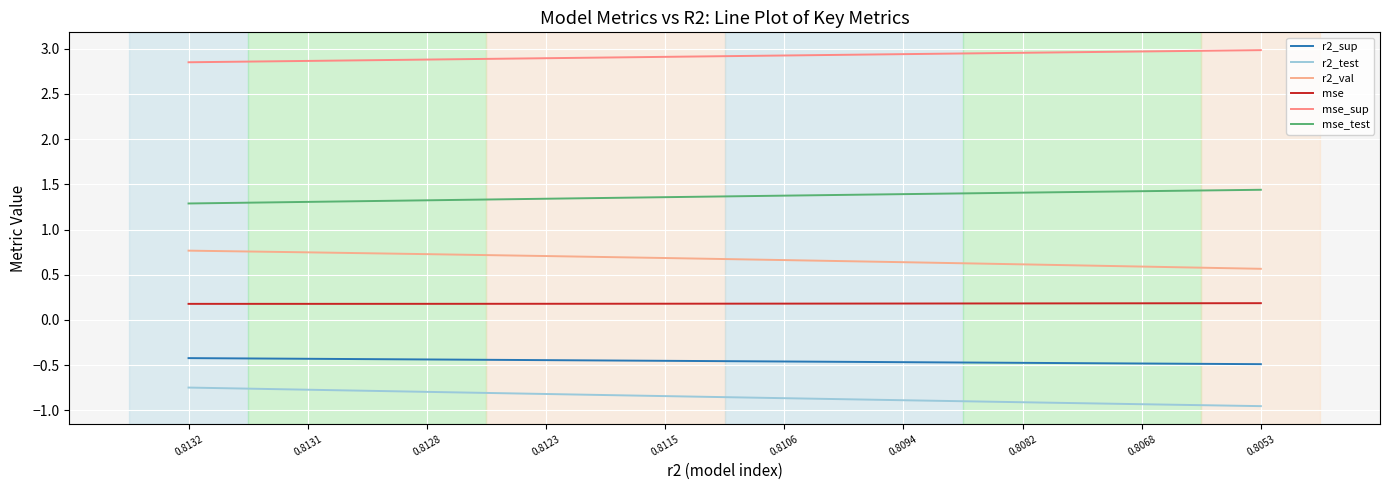

What is the approximate value of mse_sup at 0.8082?

3.0